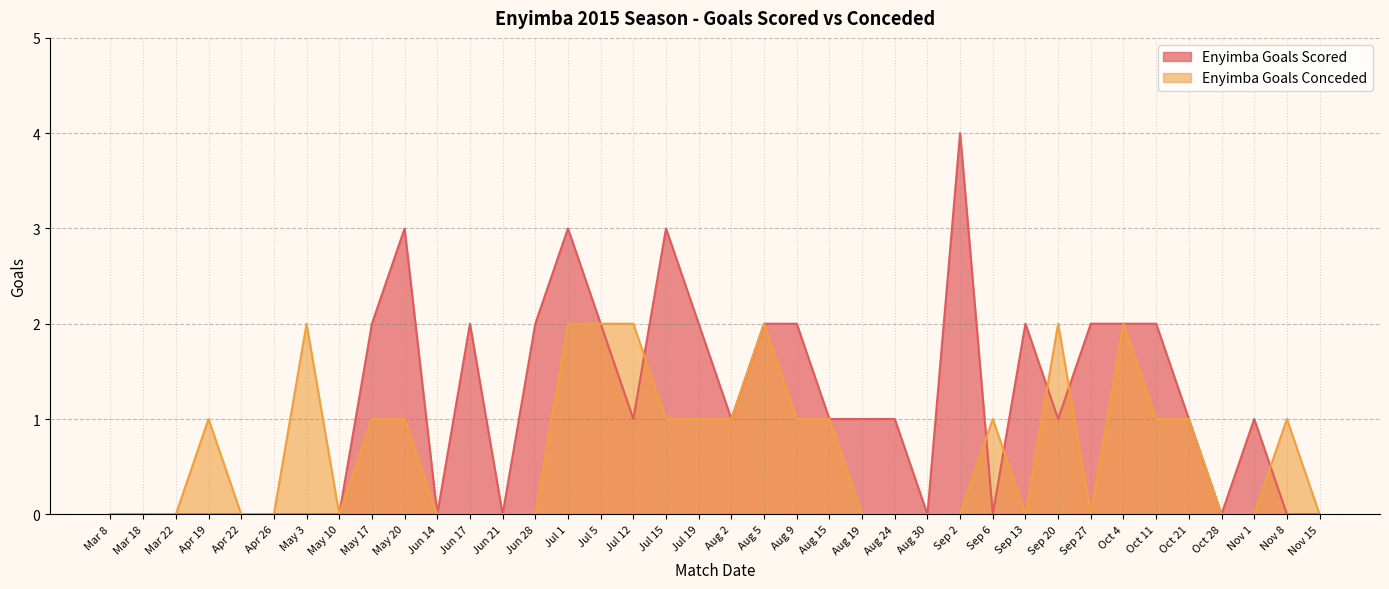

Between which two adjacent categories do Enyimba Goals Conceded and Enyimba Goals Scored first intersect?

Jul 12 and Jul 15